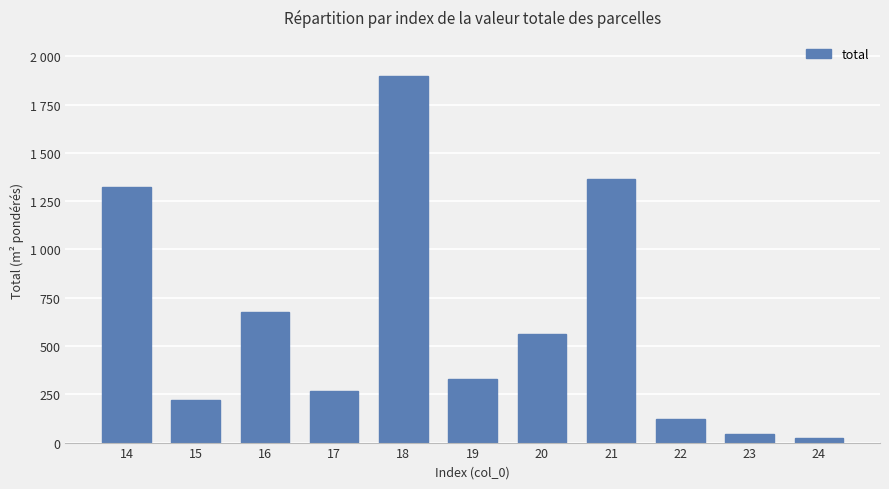

List the labels in order of value, largest first.

18, 21, 14, 16, 20, 19, 17, 15, 22, 23, 24